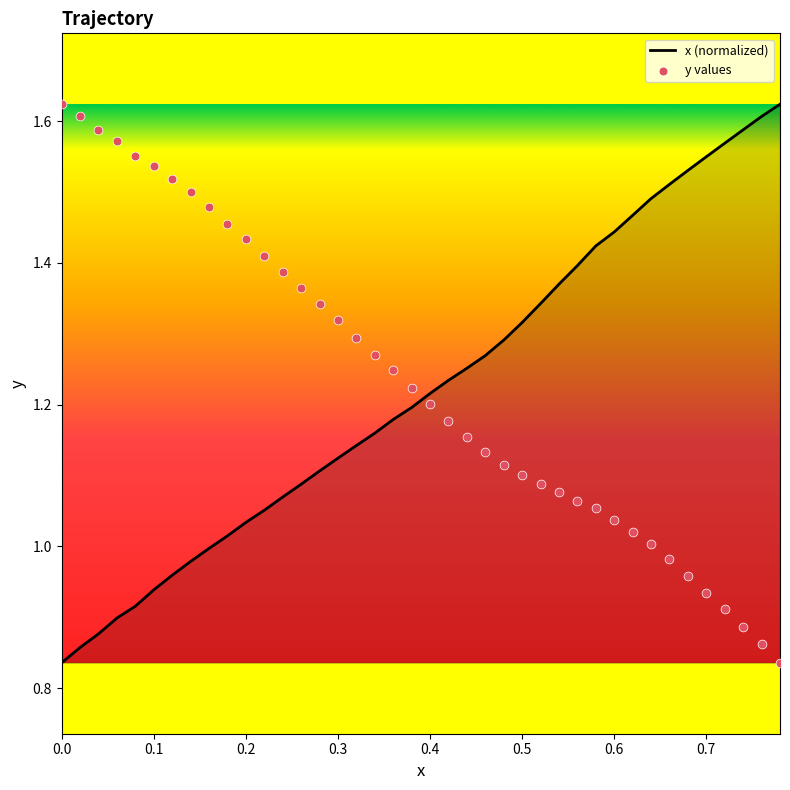

What are all the series names shown in the legend?

x (normalized), y values